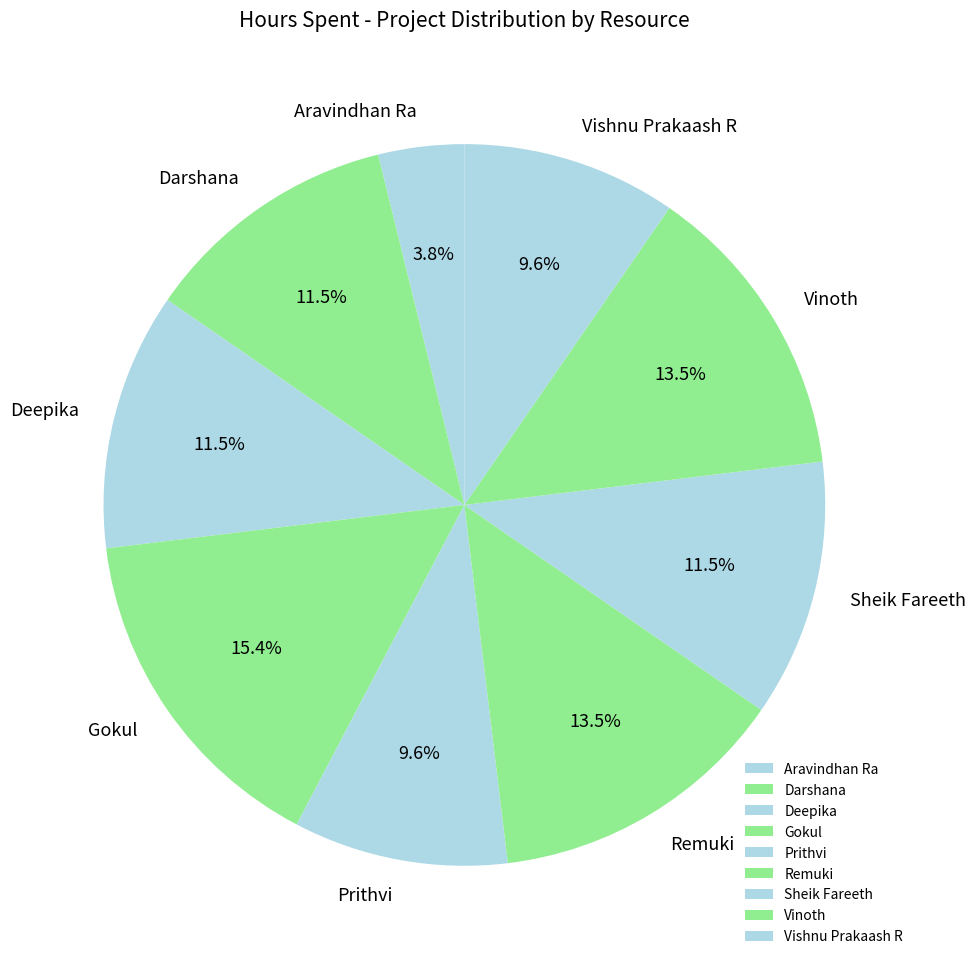

Which slice is the largest?

Gokul